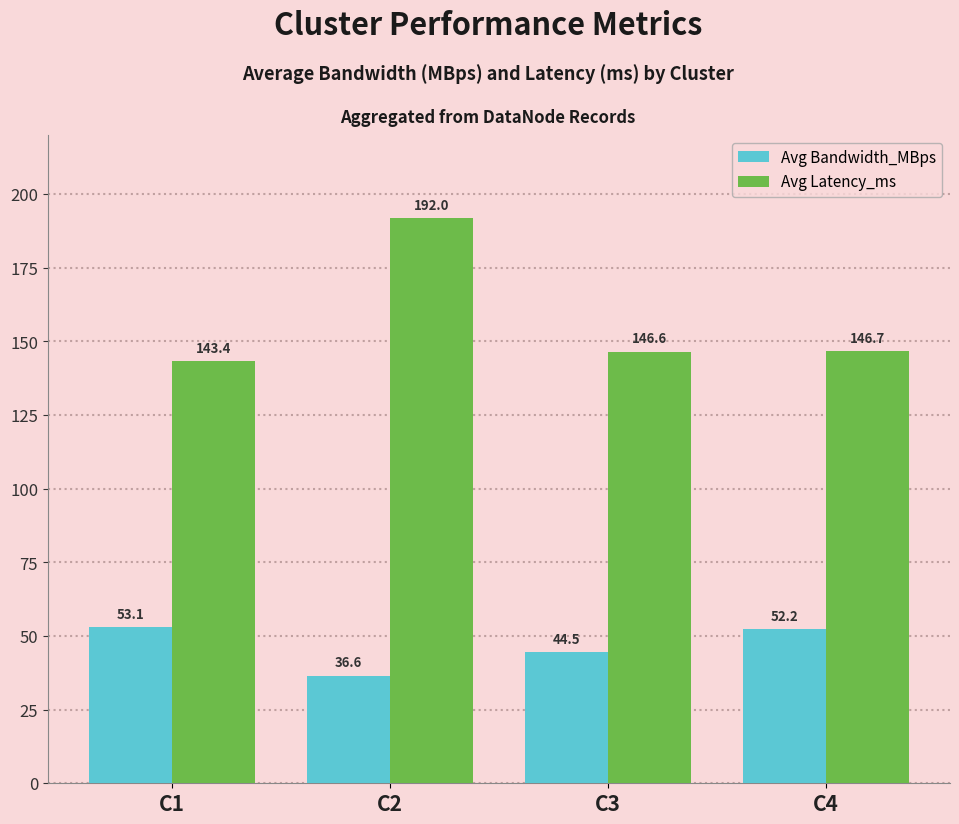

Which series has the largest total across all categories?

Avg Latency_ms